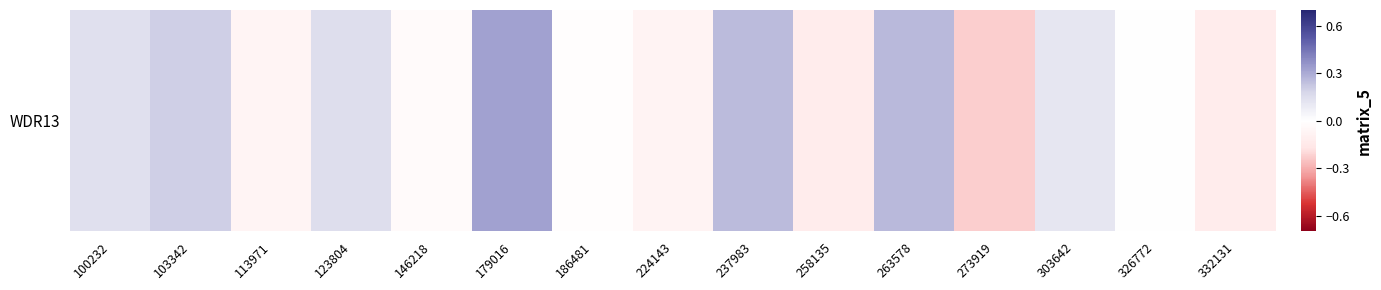

How many values are below zero?

7